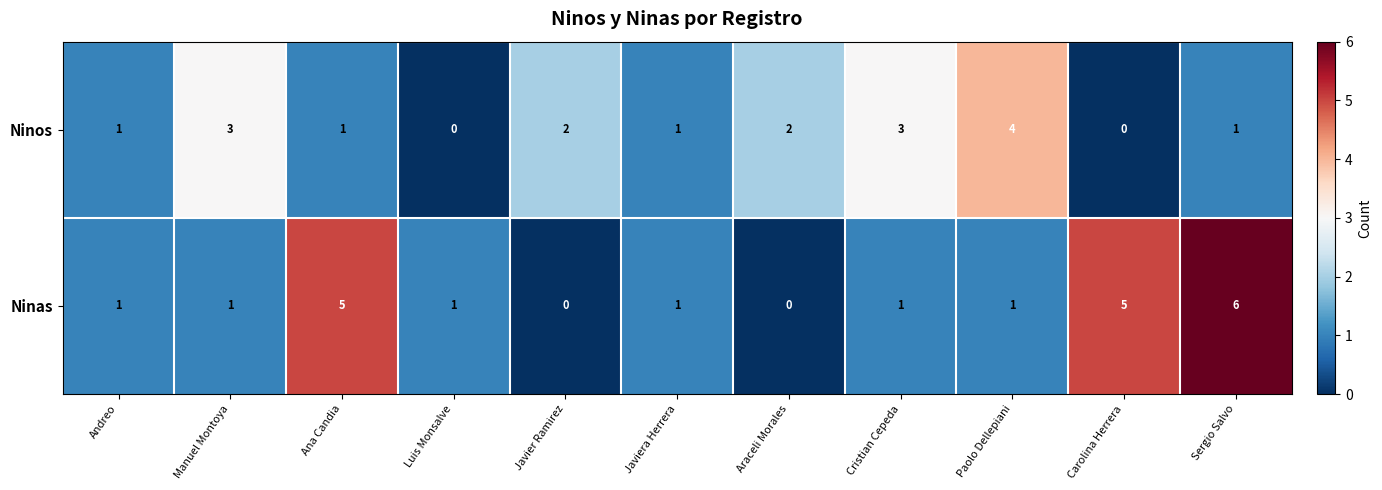

What is the sum of the Ninas values at Ana Candia and Araceli Morales?

5